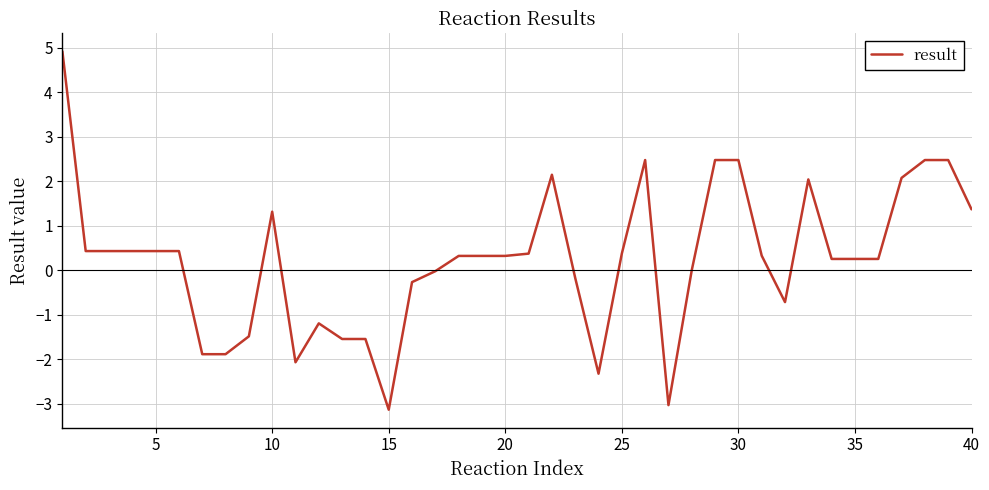

What is the difference between the maximum and minimum values?

8.1